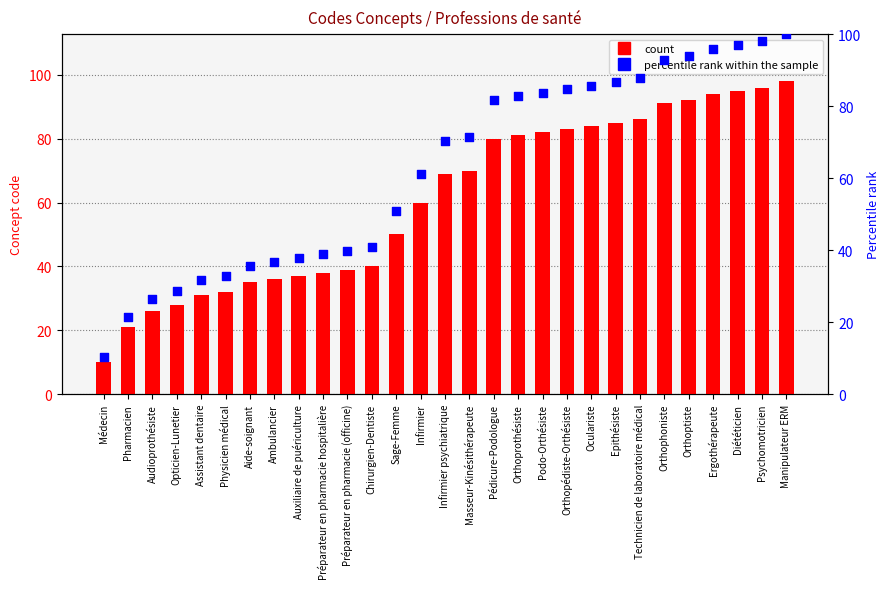

At how many categories does at least one series exceed 78?

13